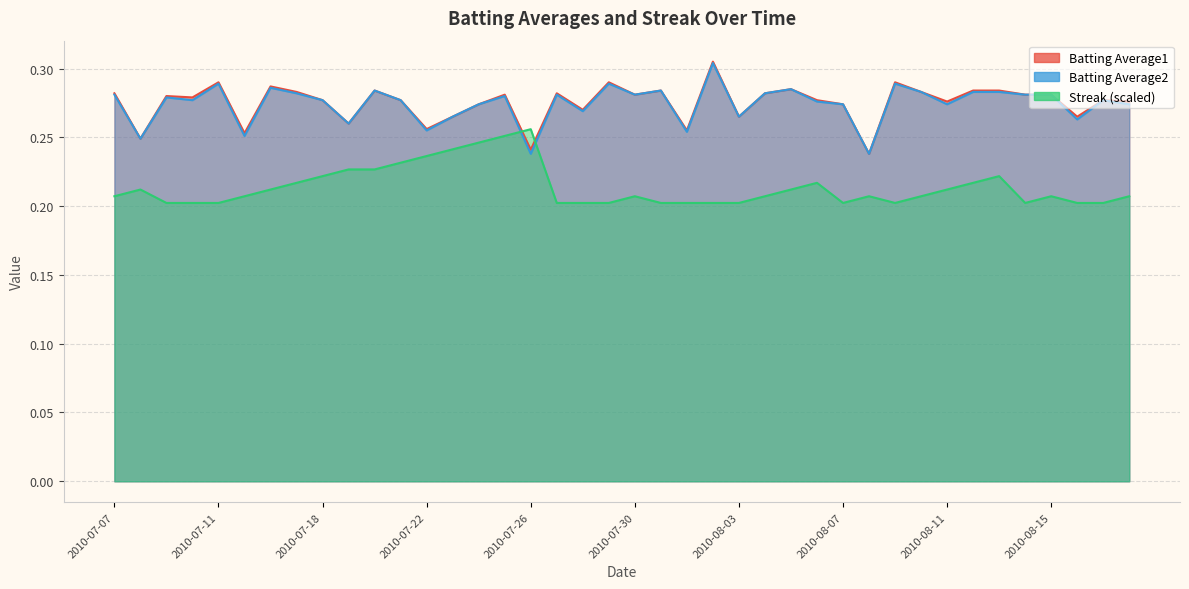

At which category is the sum across all series the highest?

2010-07-25